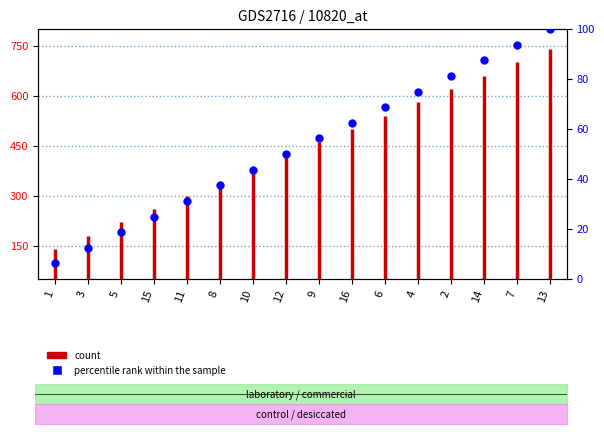

Between 4 and 3, which is larger?

4